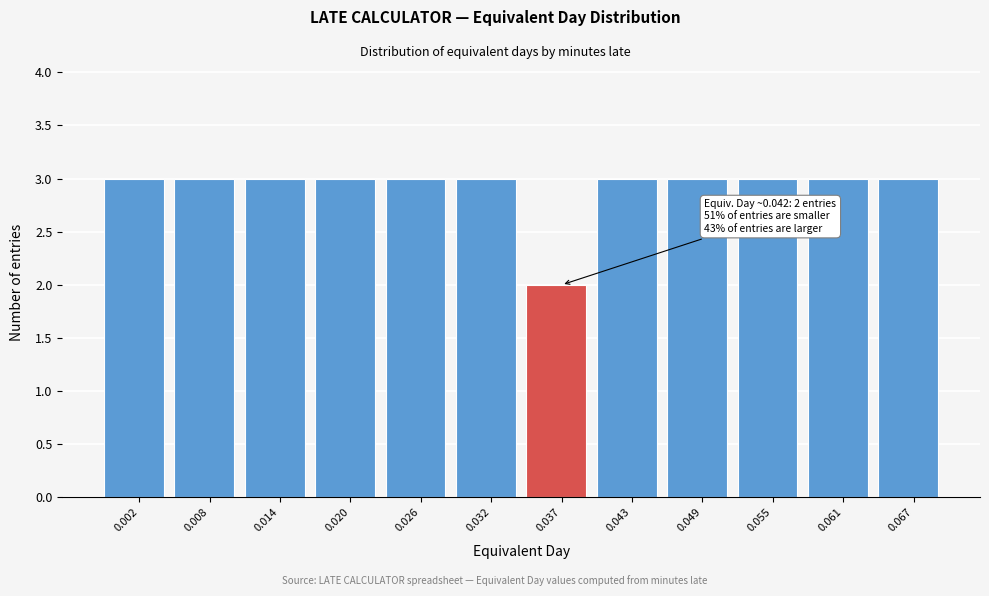

Reading left to right, transcribe all the data shown in this chart.

0.002=3	0.008=3	0.014=3	0.020=3	0.026=3	0.032=3	0.037=2	0.043=3	0.049=3	0.055=3	0.061=3	0.067=3